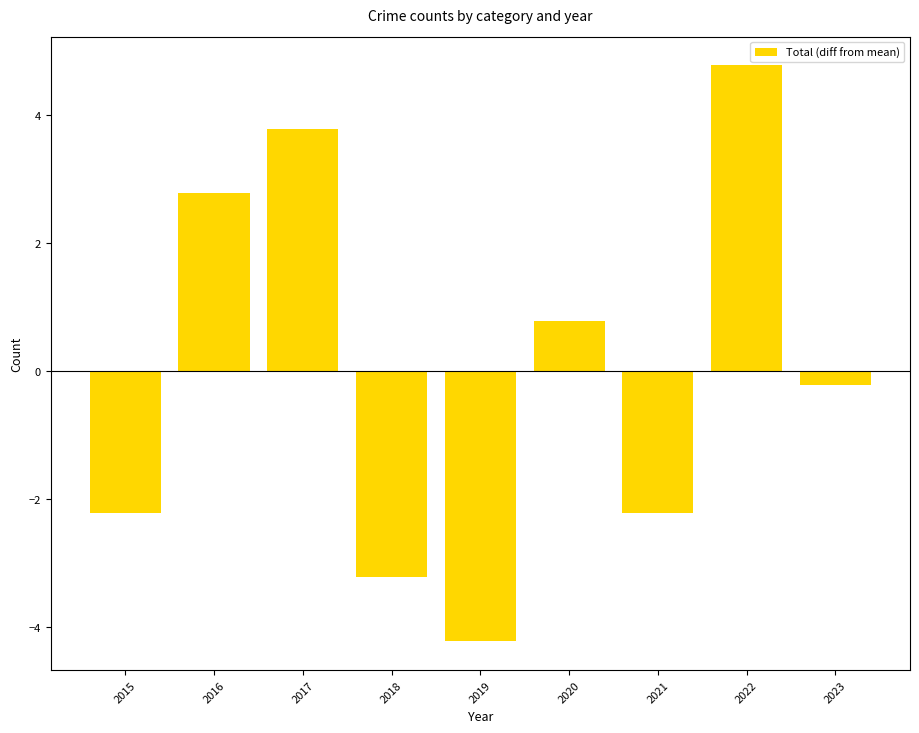

What is the difference between the maximum and minimum values?

9.0